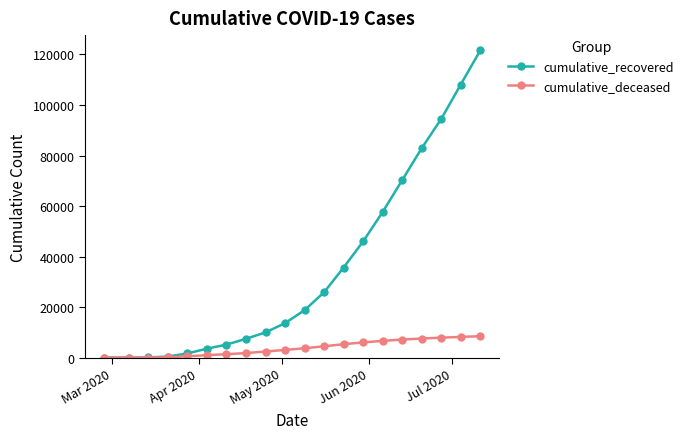

List the series in order of their peak value, lowest first.

cumulative_deceased, cumulative_recovered